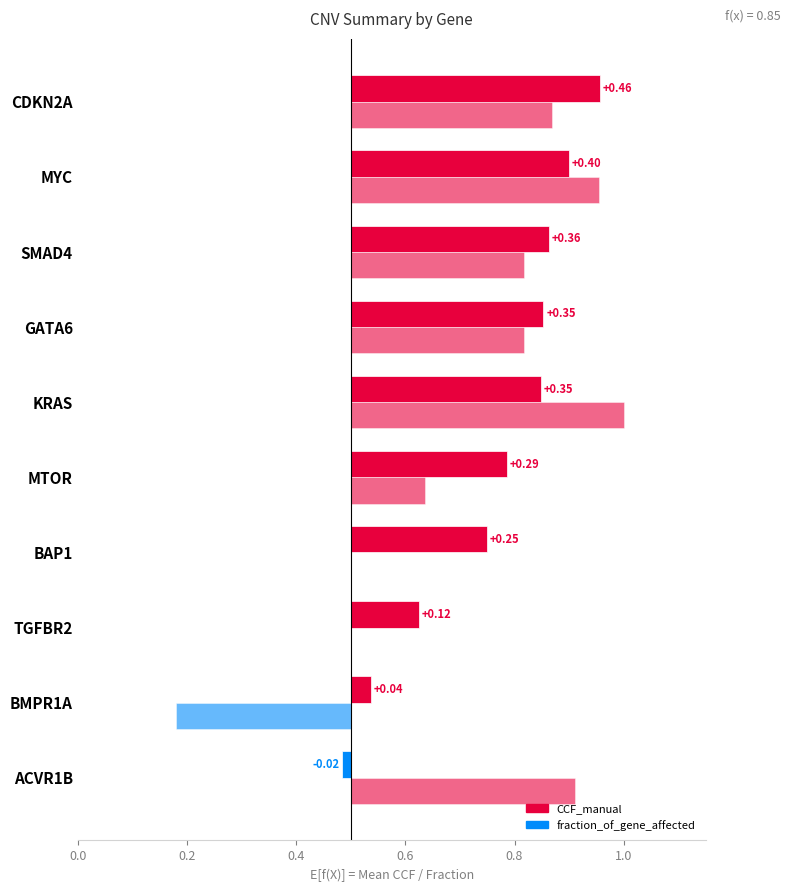

Reading right to left, what are all the values shown in this chart?

CCF_manual: 0.5	0.4	0.4	0.4	0.3	0.3	0.2	0.1	0.0	-0.0
fraction_of_gene_affected: 0.4	0.5	0.3	0.3	0.5	0.1	0.0	0.0	-0.3	0.4